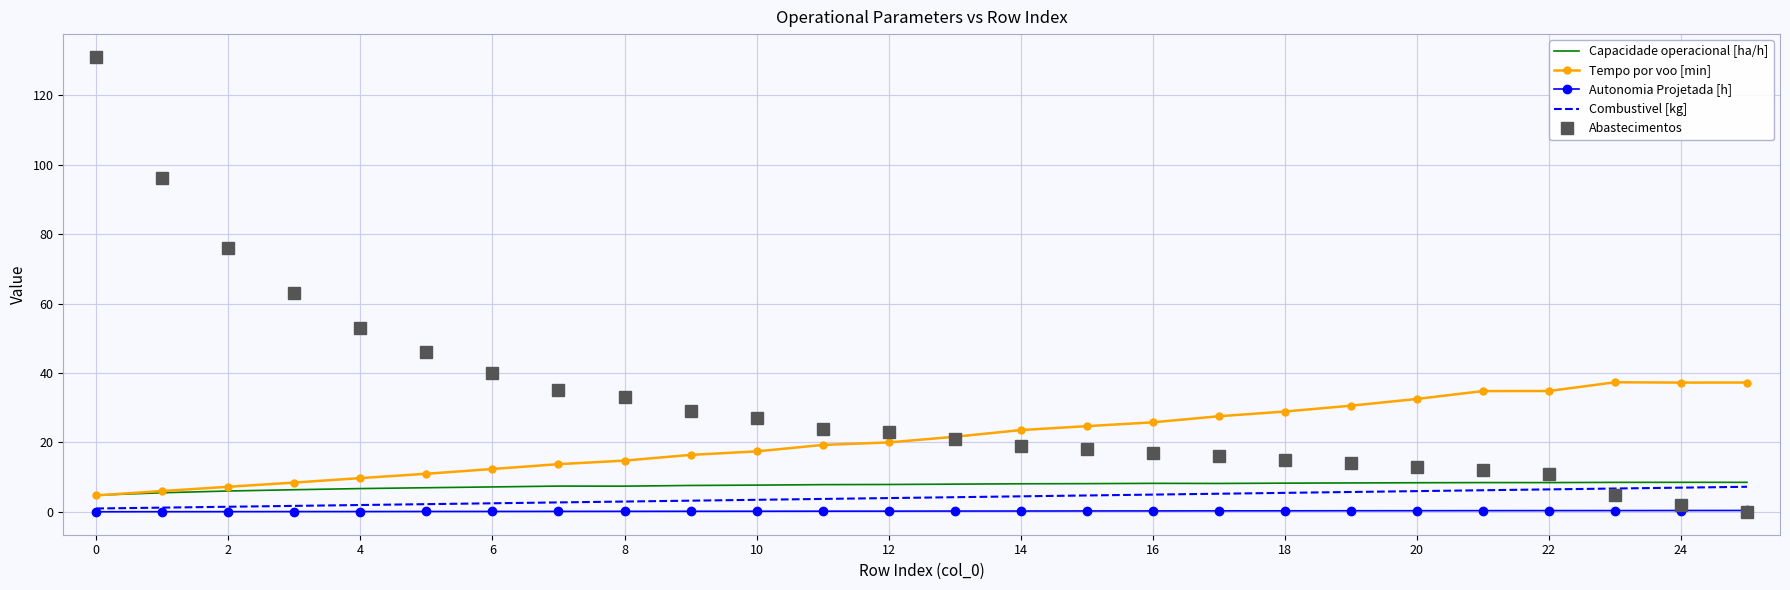

List the series in order of their peak value, highest first.

Abastecimentos, Tempo por voo [min], Capacidade operacional [ha/h], Combustivel [kg], Autonomia Projetada [h]